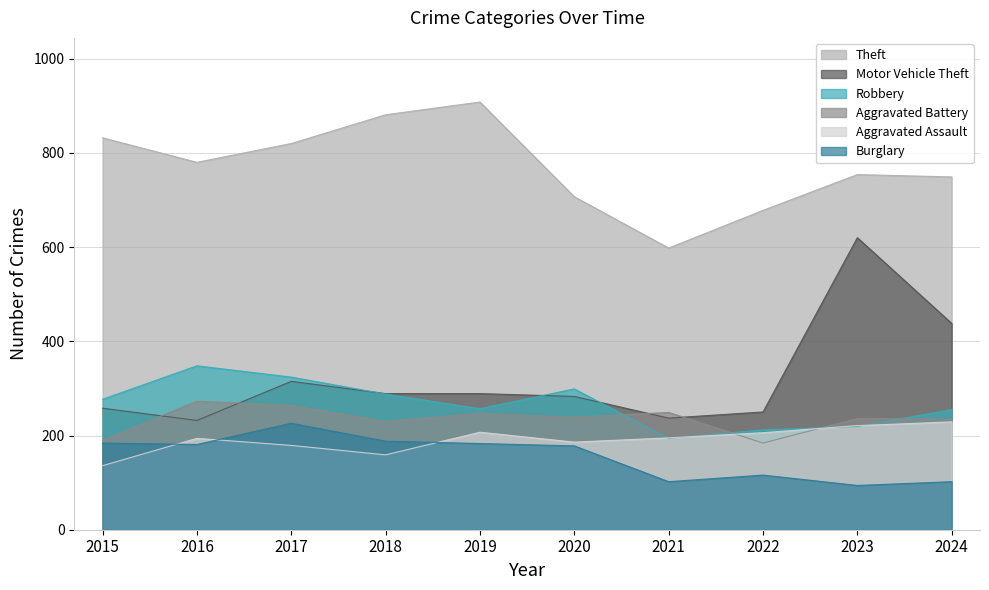

Does the chart display data point markers on the line(s)?

No